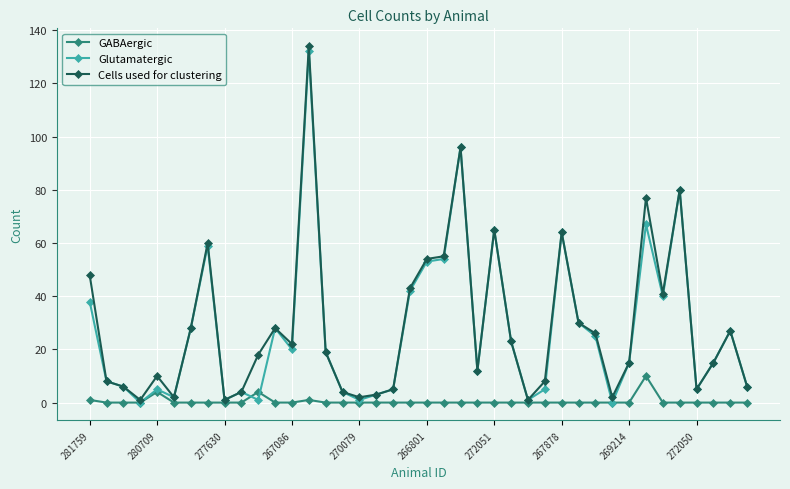

Count the number of data series in this chart.

3